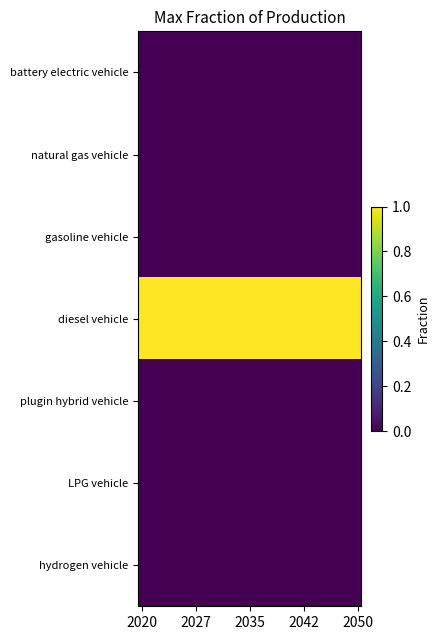

Which series has the largest range (max minus min)?

battery electric vehicle